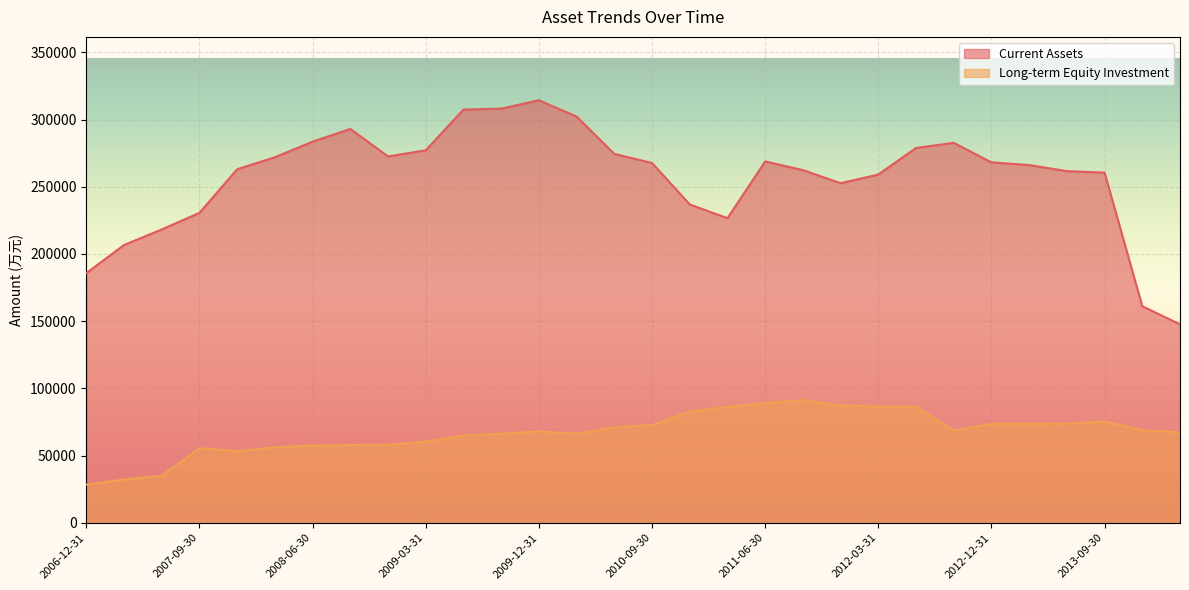

What is the label of the 15th point from the left?

2010-06-30